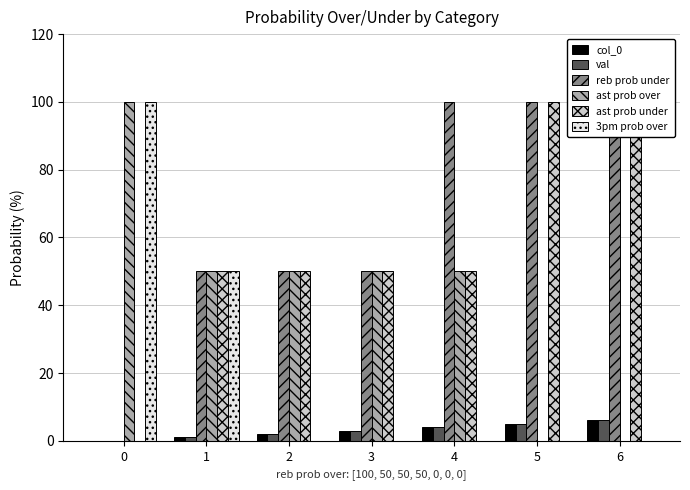

How many bars are there in total?

42